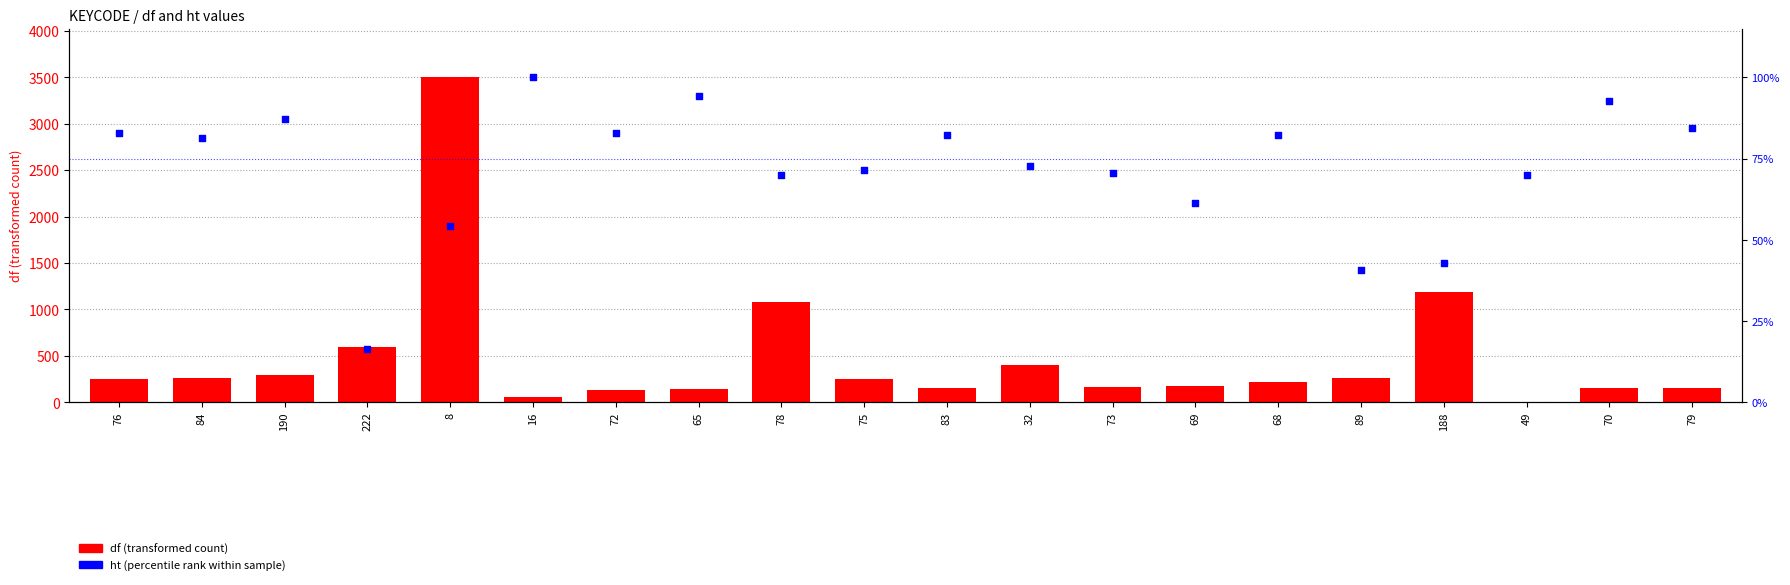

At how many categories does at least one series exceed 2118?

1